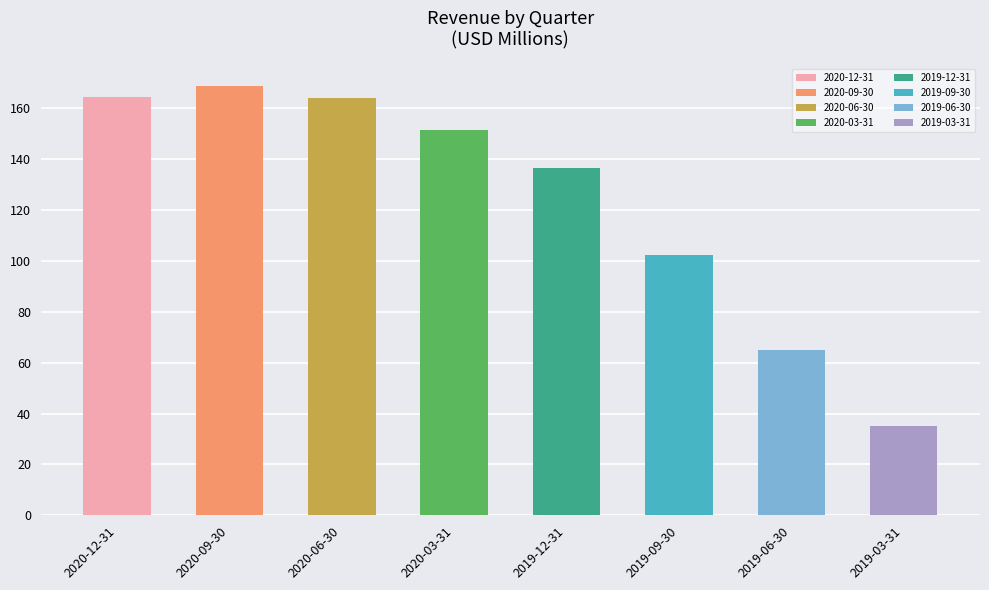

How many data points are less than 151?

4